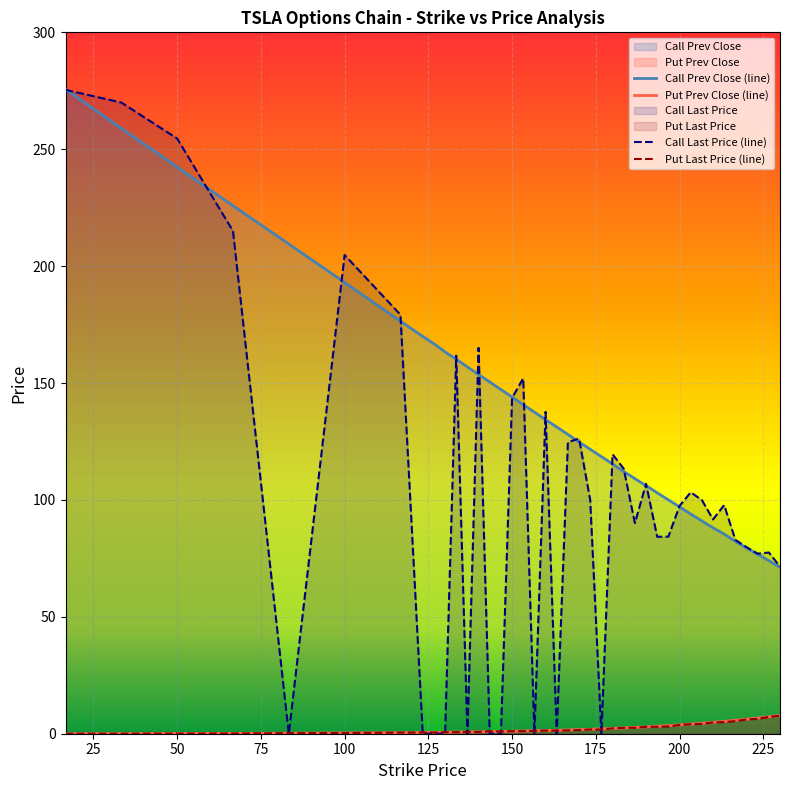

How many values in the Put Prev Close series are below 1?

15